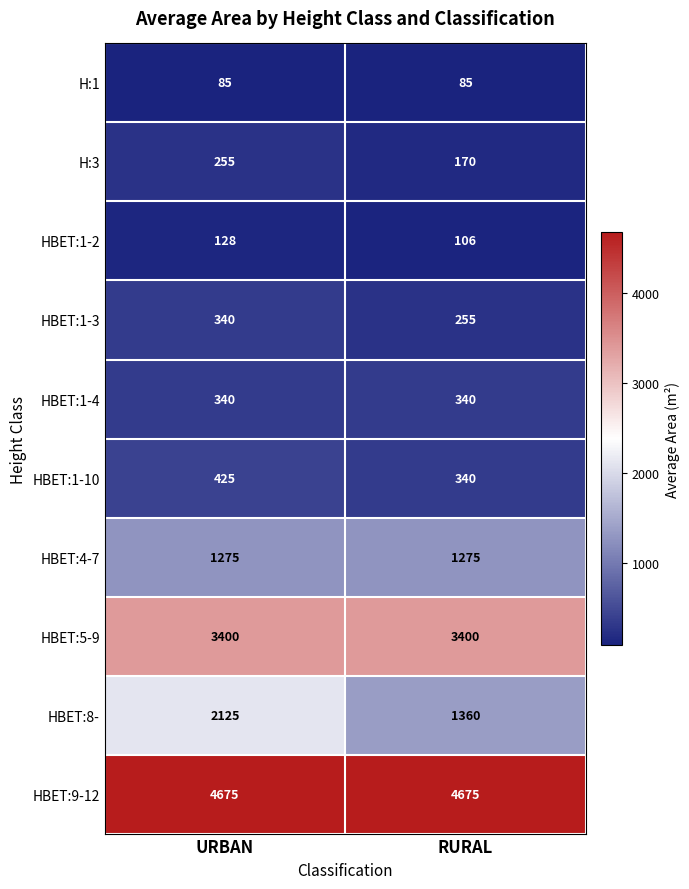

What is the difference between the HBET:8- values at URBAN and RURAL?

765